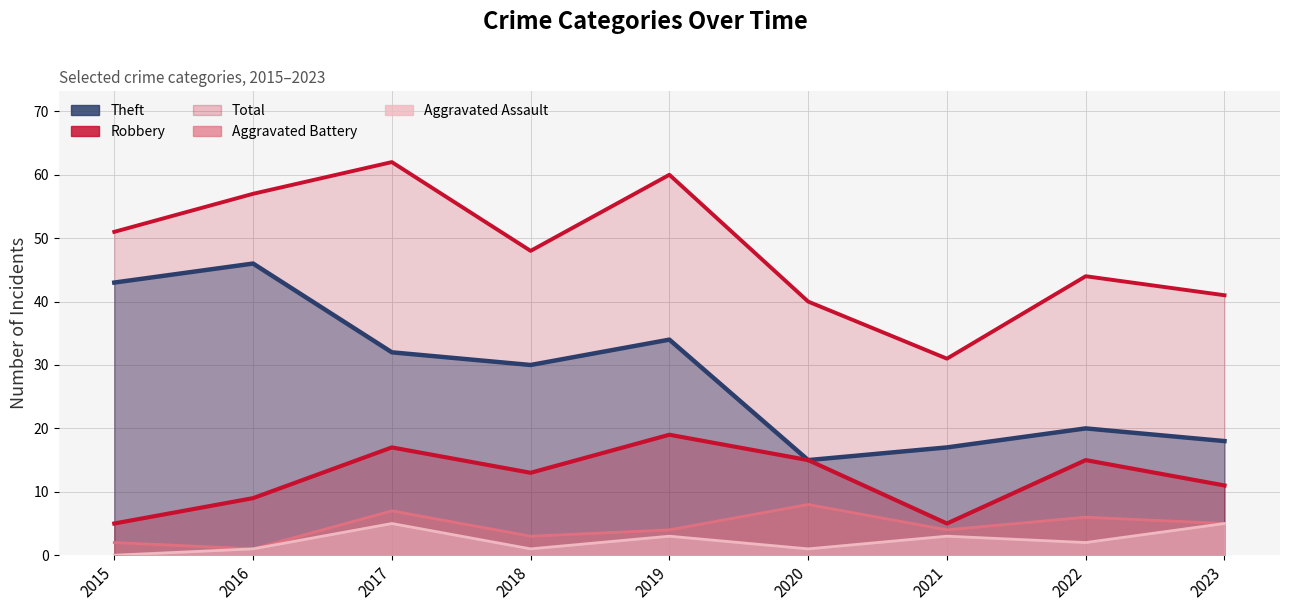

True or false: Total has a value of 31 at 2021.

True